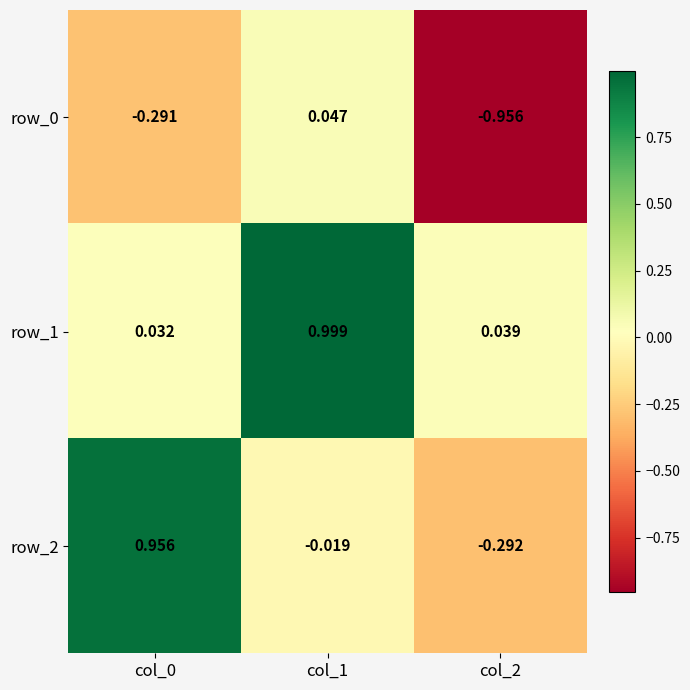

Is the value of row_2 at col_0 greater than the value of row_0 at col_0?

Yes